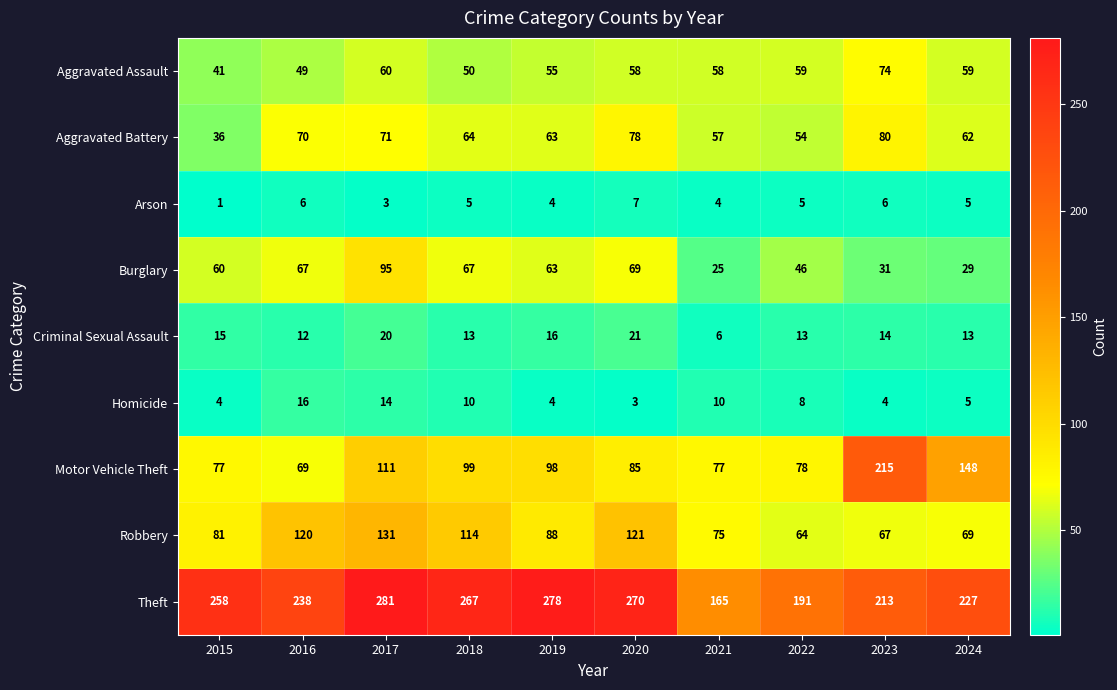

How many categories are shown in the chart?

10